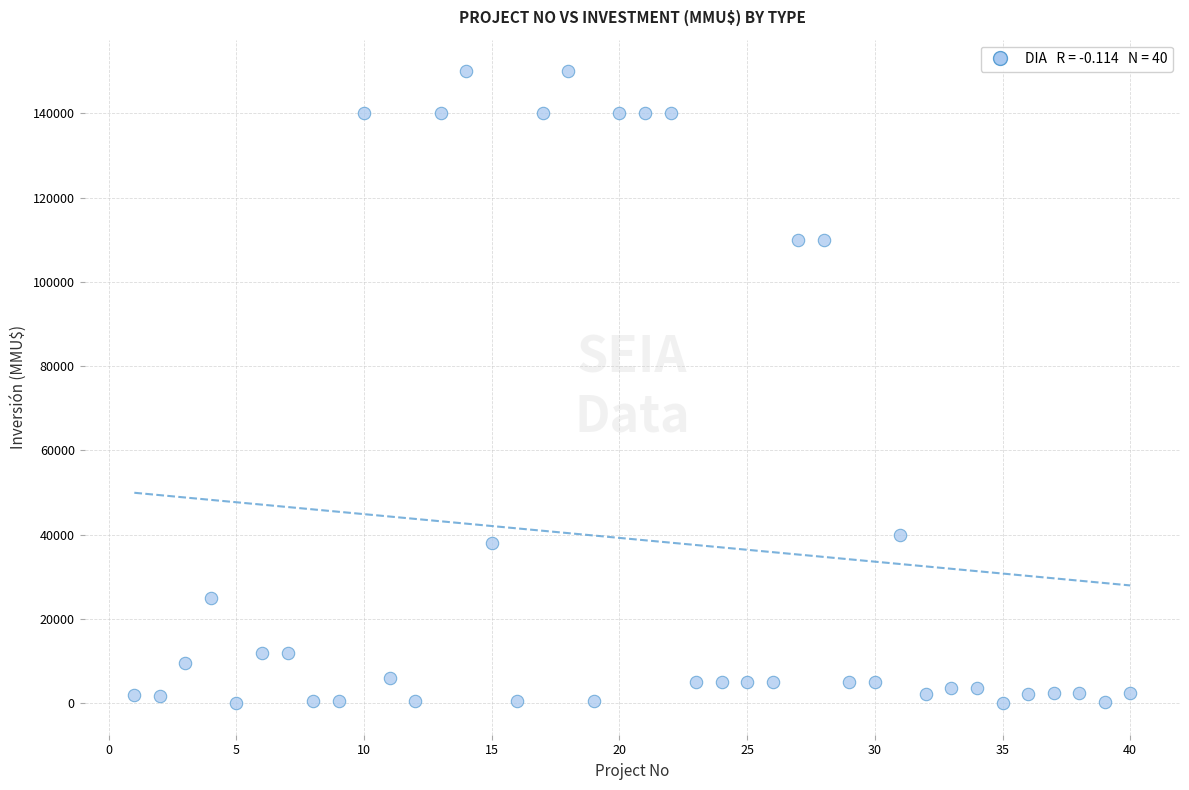

What is the range of Y values (max minus min)?

150000